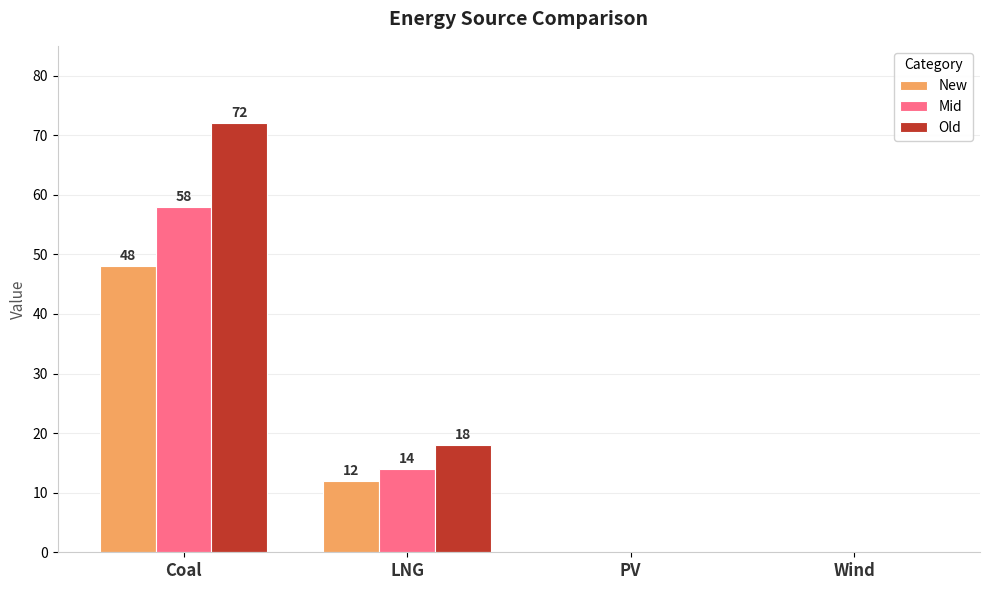

What is the approximate value of Old at LNG?

18